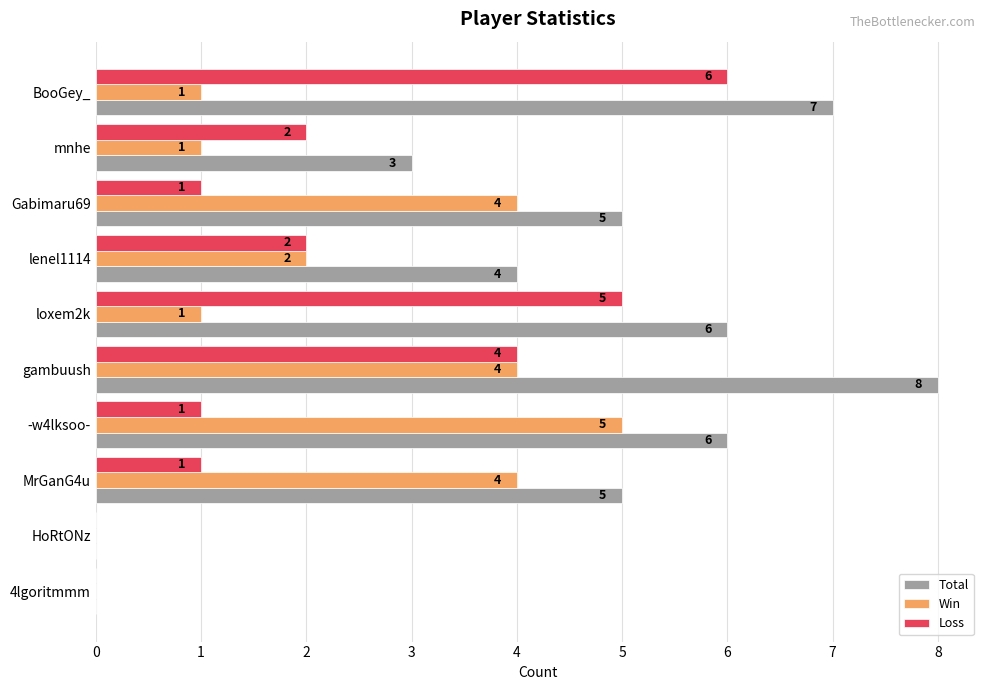

Is it true that Loss equals 2 at mnhe?

True